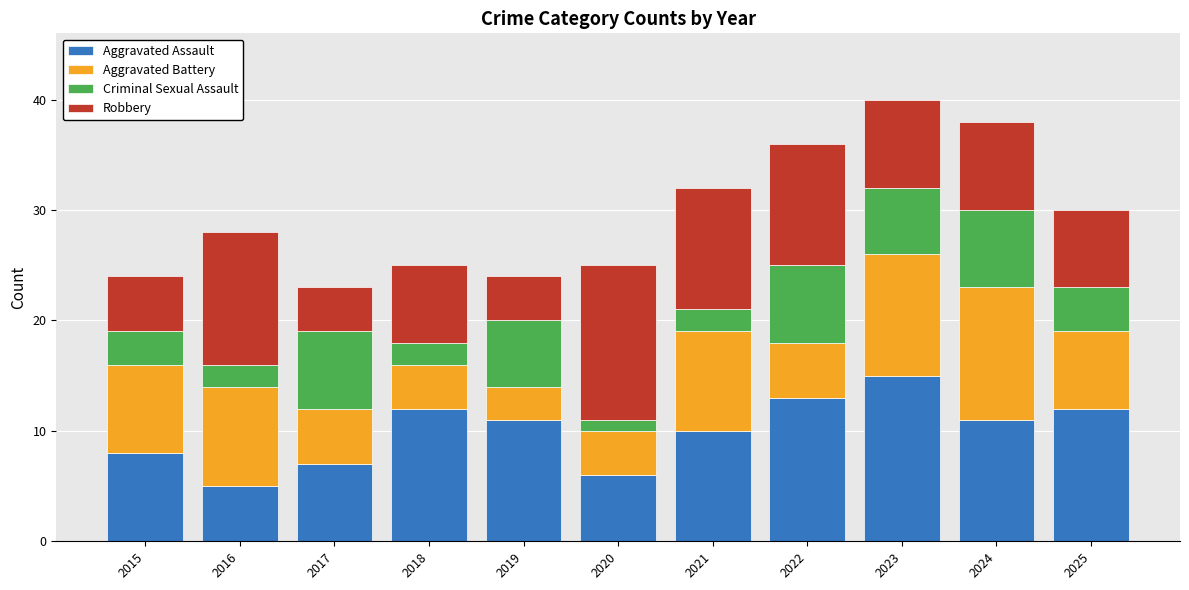

What are all the series names shown in the legend?

Aggravated Assault, Aggravated Battery, Criminal Sexual Assault, Robbery